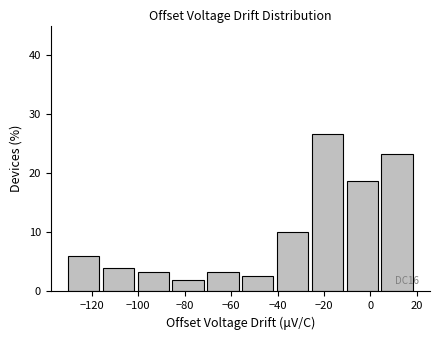

Which range on the x-axis has the tallest bar?

-26 to -10